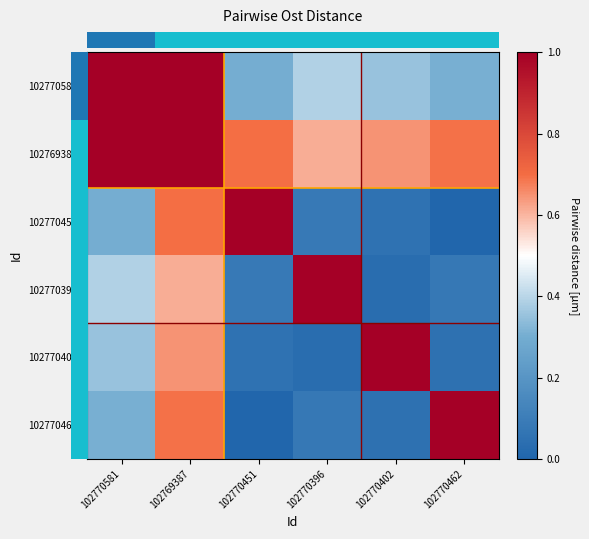

Reading right to left, transcribe all the data shown in this chart.

row_0: 102770462=0.3	102770402=0.4	102770396=0.4	102770451=0.3	102769387=1.0	102770581=1.0
row_1: 102770462=0.7	102770402=0.6	102770396=0.6	102770451=0.7	102769387=1.0	102770581=1.0
row_2: 102770462=0.0	102770402=0.1	102770396=0.1	102770451=1.0	102769387=0.7	102770581=0.3
row_3: 102770462=0.1	102770402=0.0	102770396=1.0	102770451=0.1	102769387=0.6	102770581=0.4
row_4: 102770462=0.0	102770402=1.0	102770396=0.0	102770451=0.1	102769387=0.6	102770581=0.4
row_5: 102770462=1.0	102770402=0.0	102770396=0.1	102770451=0.0	102769387=0.7	102770581=0.3